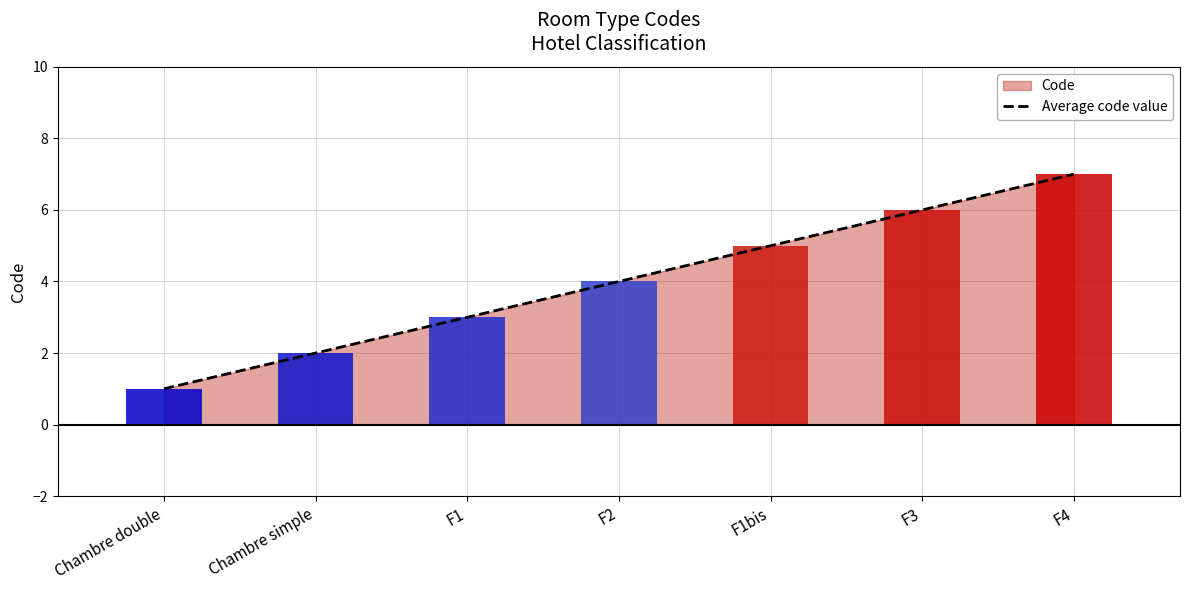

Reading left to right, what are all the values shown in this chart?

Chambre double=1	Chambre simple=2	F1=3	F2=4	F1bis=5	F3=6	F4=7